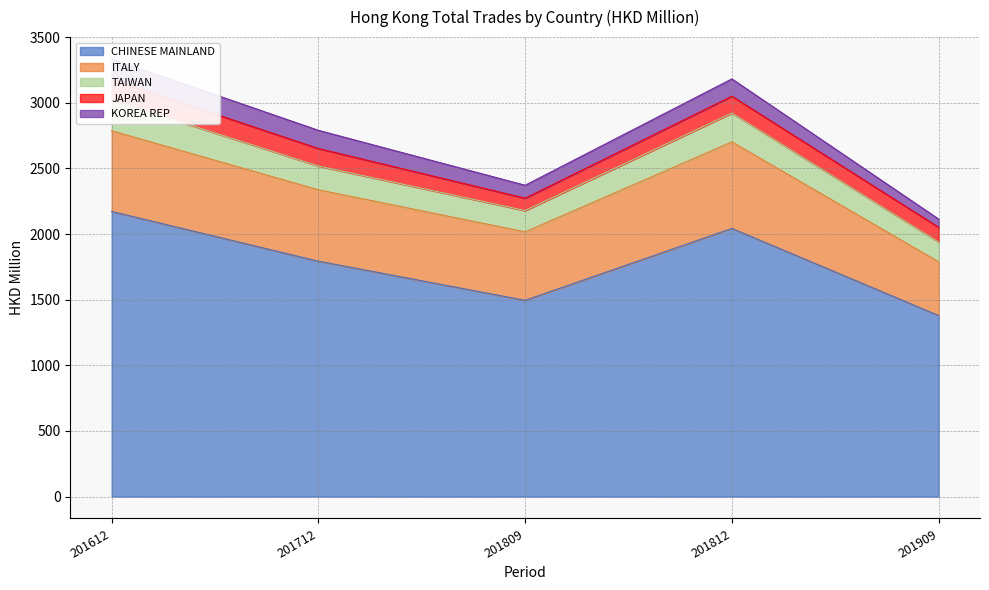

True or false: CHINESE MAINLAND and ITALY intersect in this chart.

False